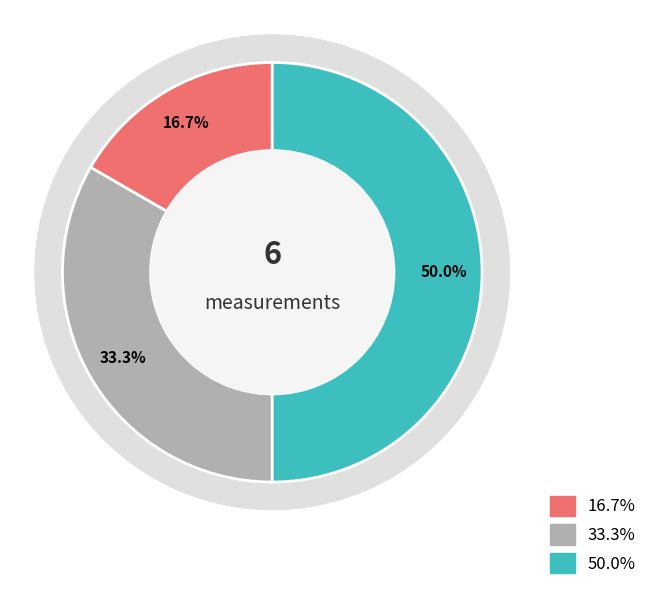

Count the number of slices in the pie.

3